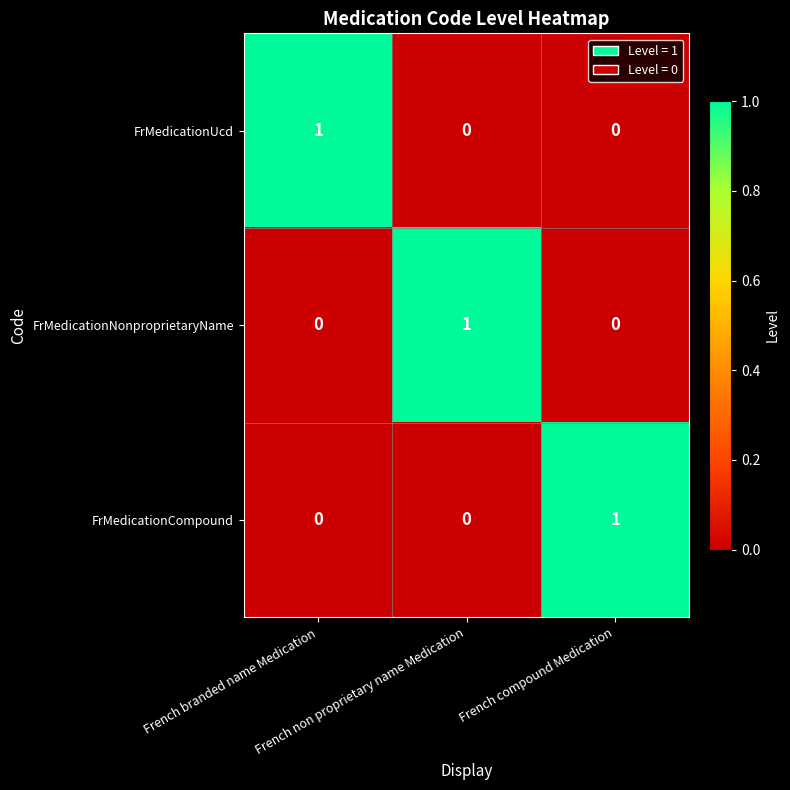

Count the FrMedicationUcd values in the range 0 to 1.

3